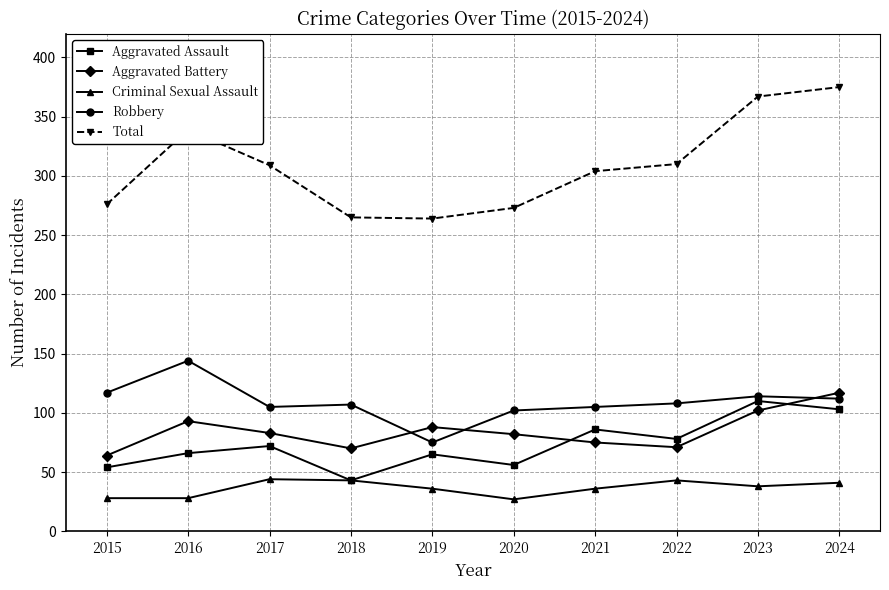

The Aggravated Assault series shows 97 at 2020. True or false?

False